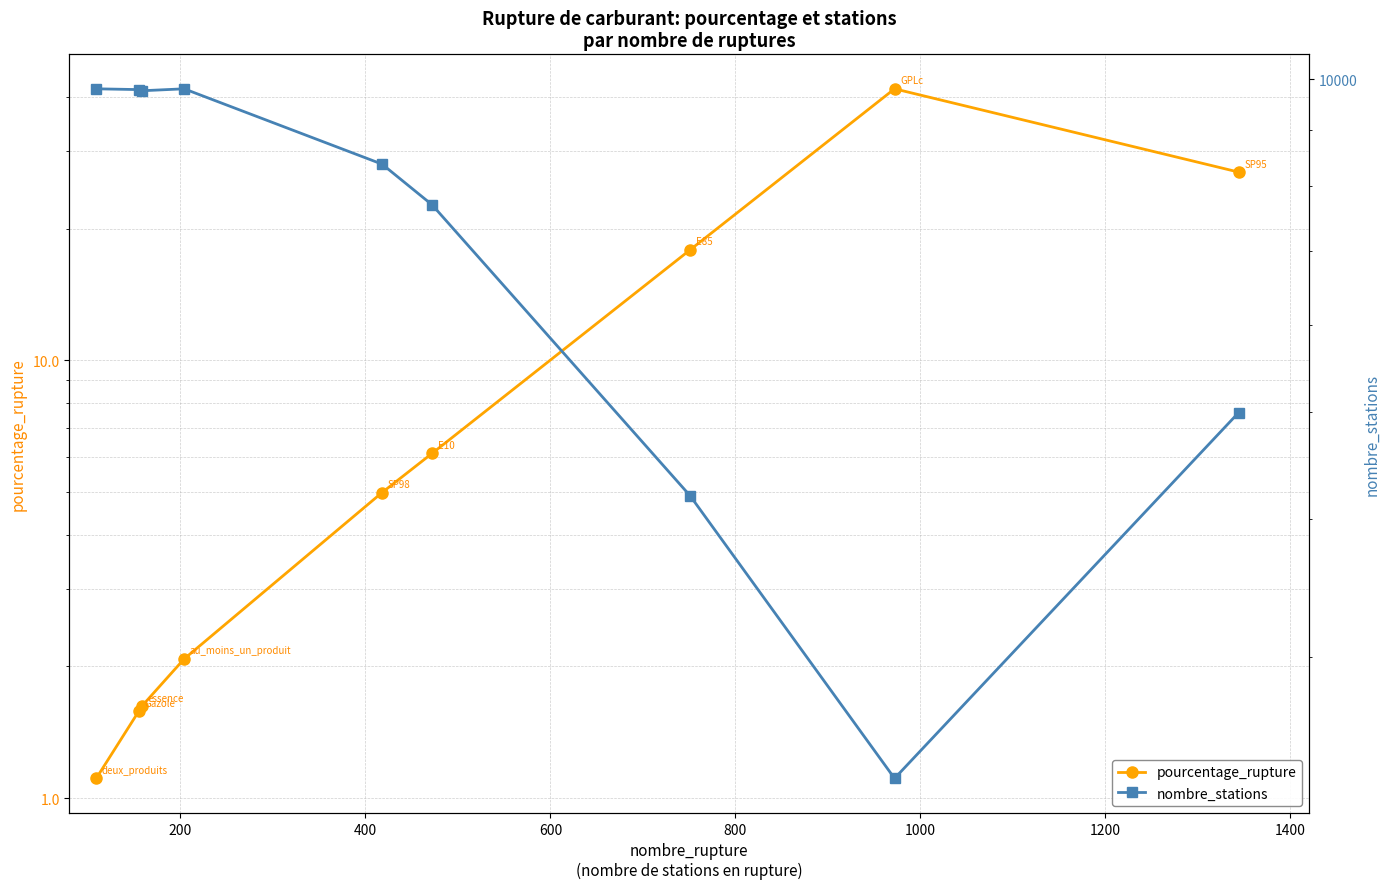

How many data points does each series have?

9